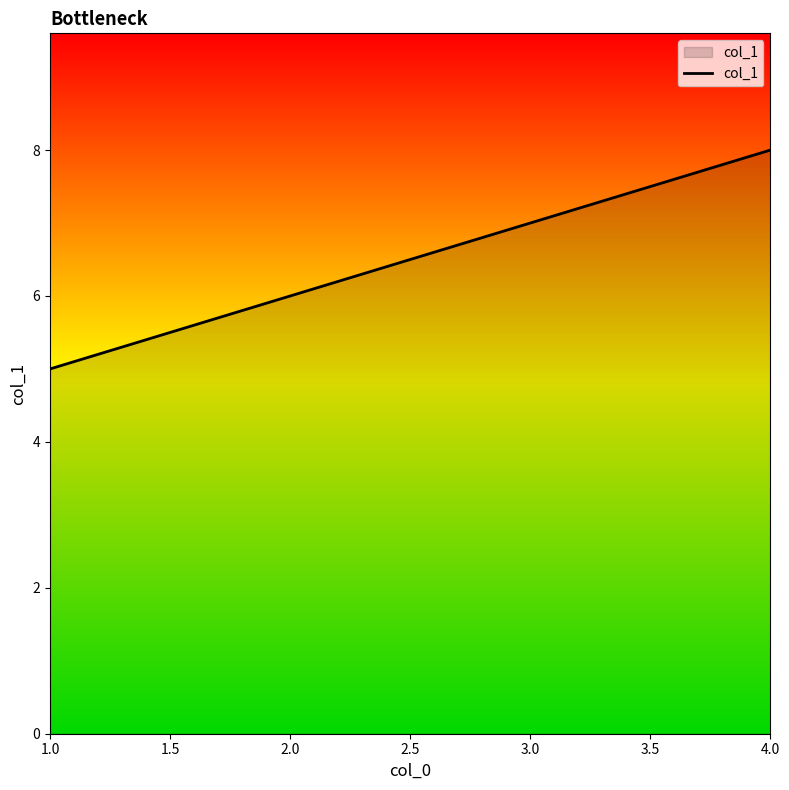

What position from the right is 2.0?

3